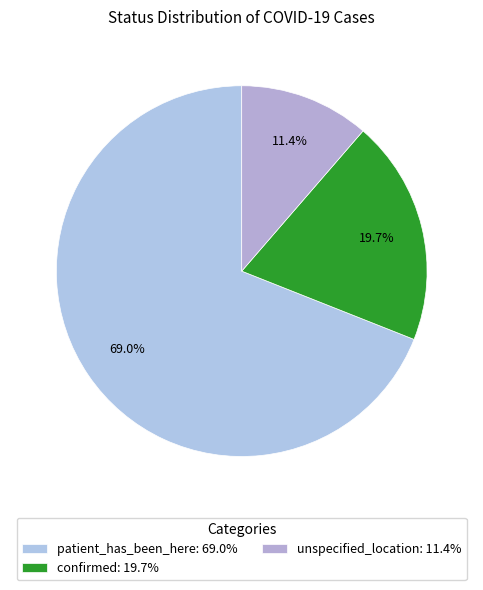

Approximately how many times larger is the value at confirmed compared to unspecified_location?

1.7